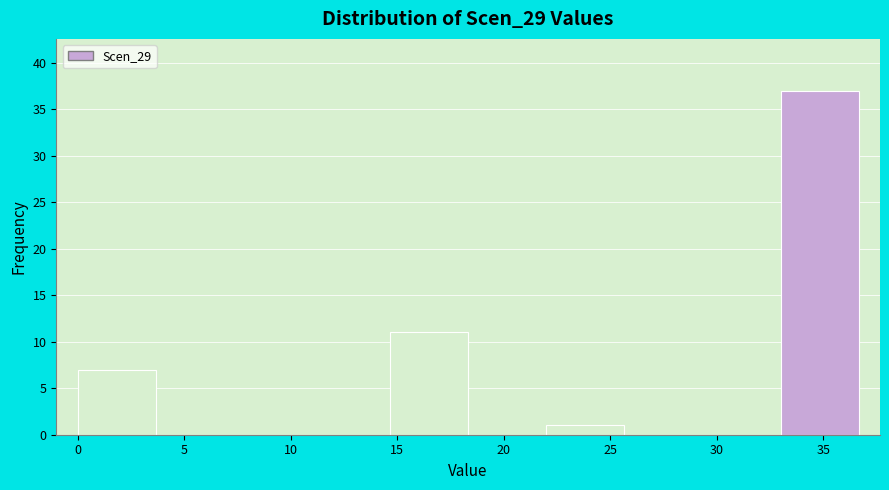

Reading left to right, list every bar in this chart as the range it spans on the x-axis followed by its height. Neither the bar edges nor the heights are printed on the chart, so give them approximately, as read against the axes.

0.0 to 3.5: 7
3.5 to 7.5: 0
7.5 to 11.0: 0
11.0 to 14.5: 0
14.5 to 18.5: 11
18.5 to 22.0: 0
22.0 to 25.5: 1
25.5 to 29.5: 0
29.5 to 33.0: 0
33.0 to 36.5: 37